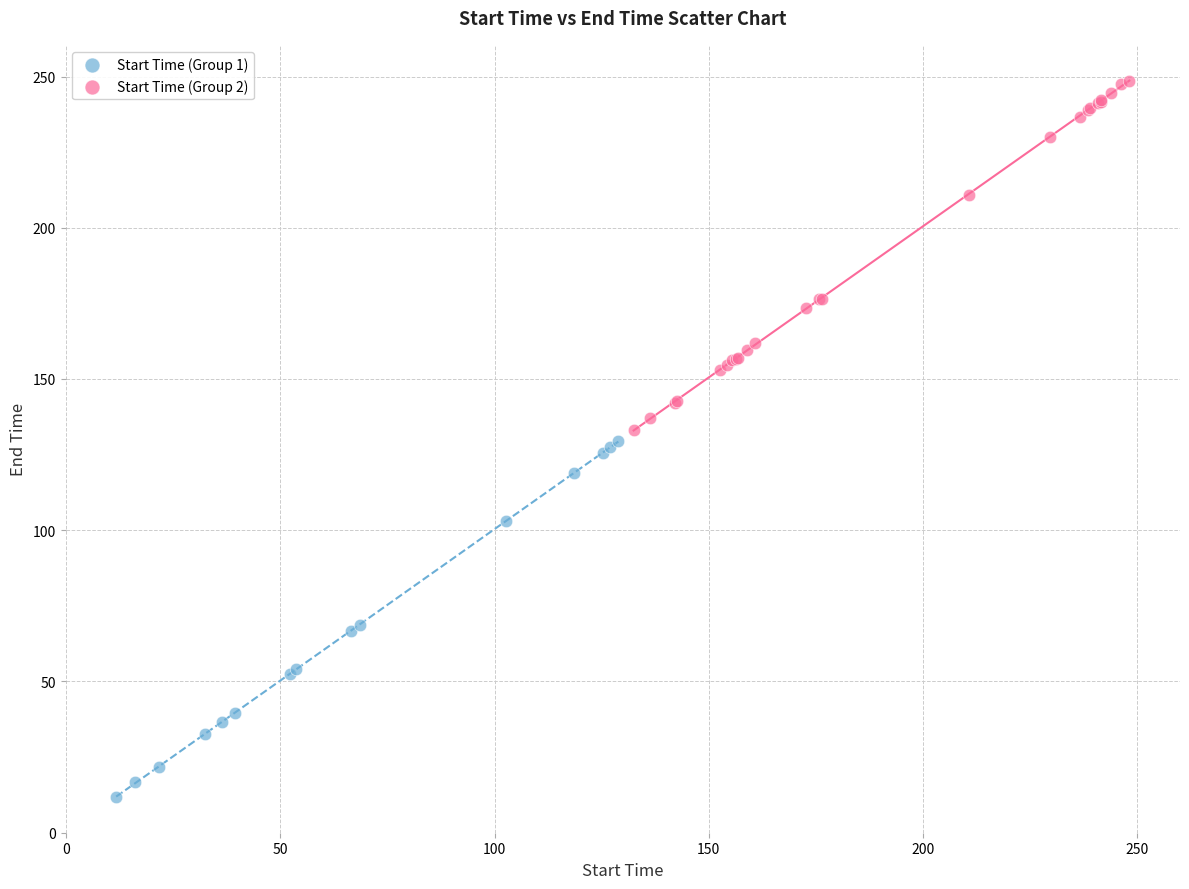

Which series reaches the maximum Y coordinate?

Start Time (Group 2)